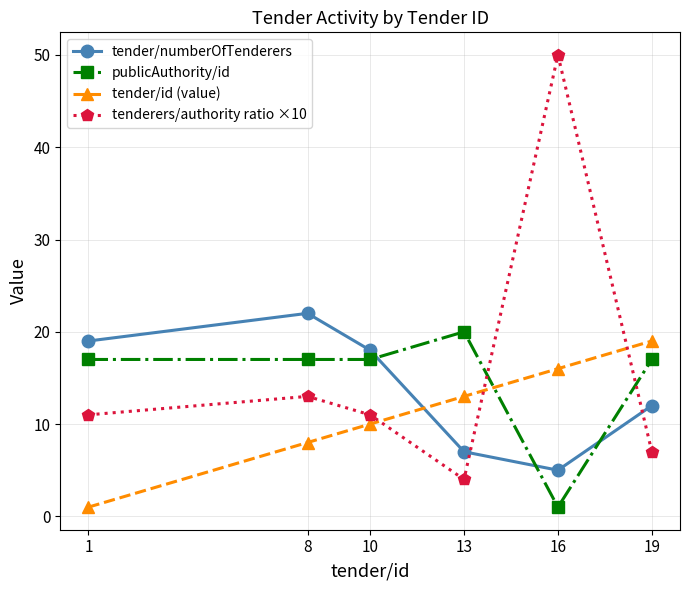

What is the difference between the highest and lowest values at 1?

18